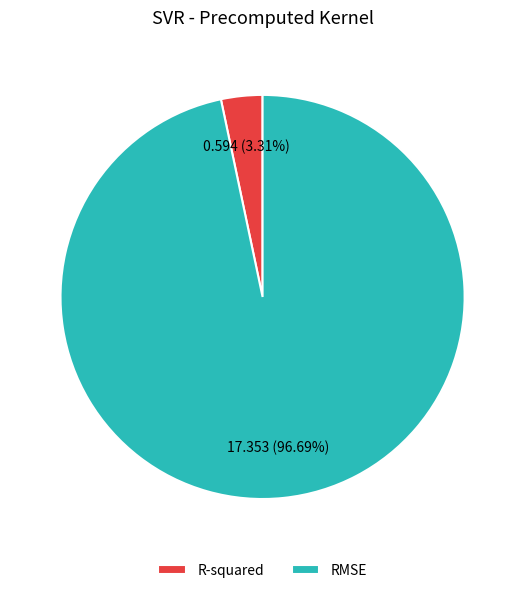

Is there a majority slice in this chart?

Yes